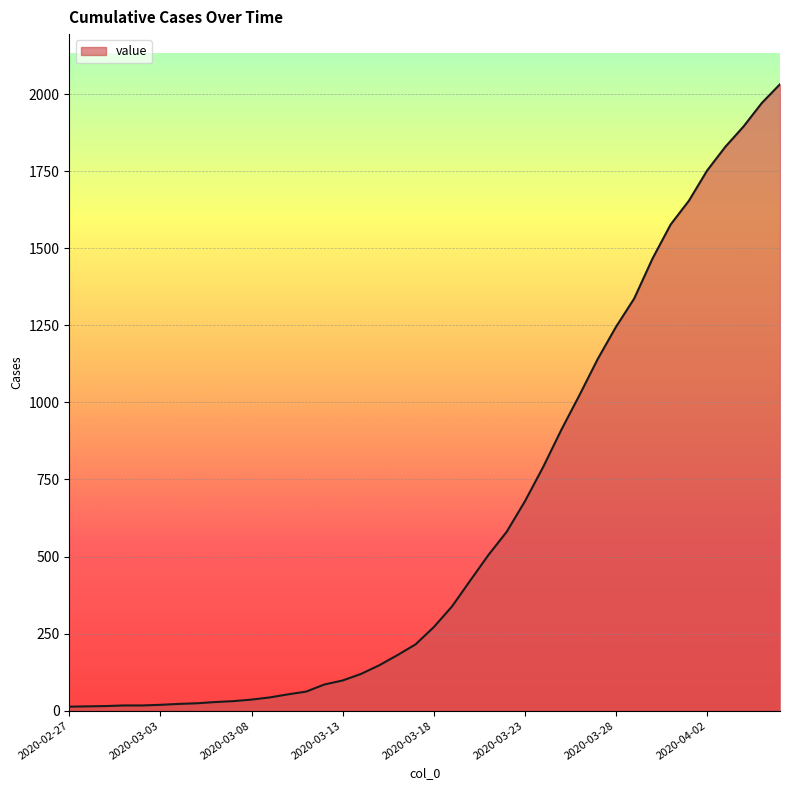

What is the greatest value displayed?

2032